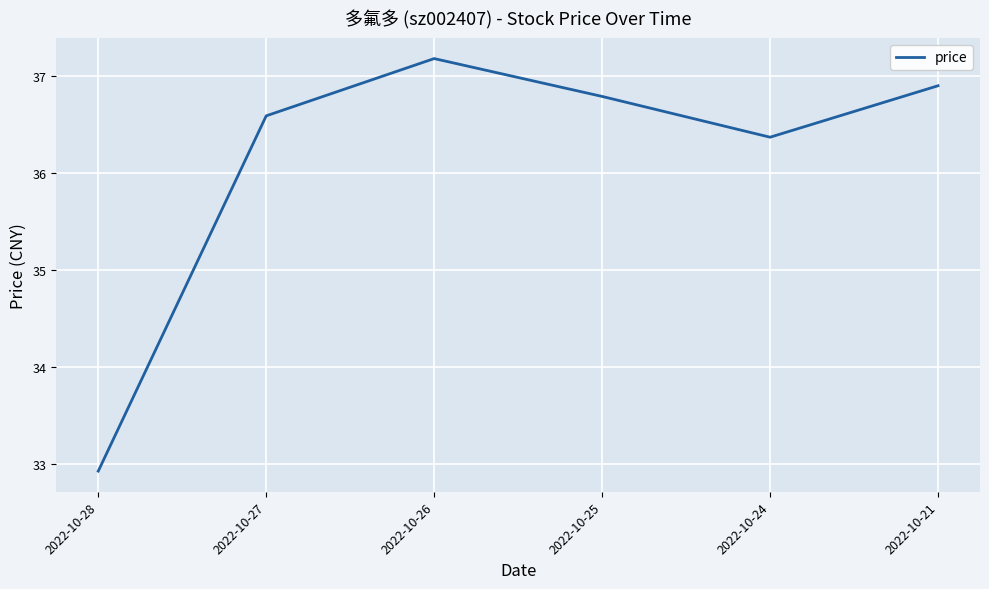

What is the difference between the second highest and minimum values?

4.0